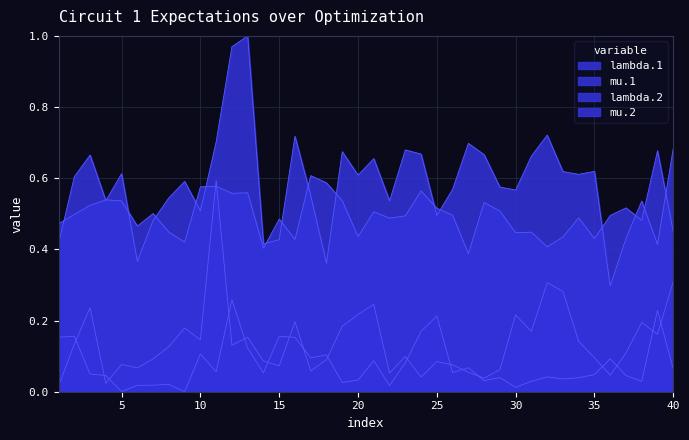

At which label does lambda.1 reach its peak?

39